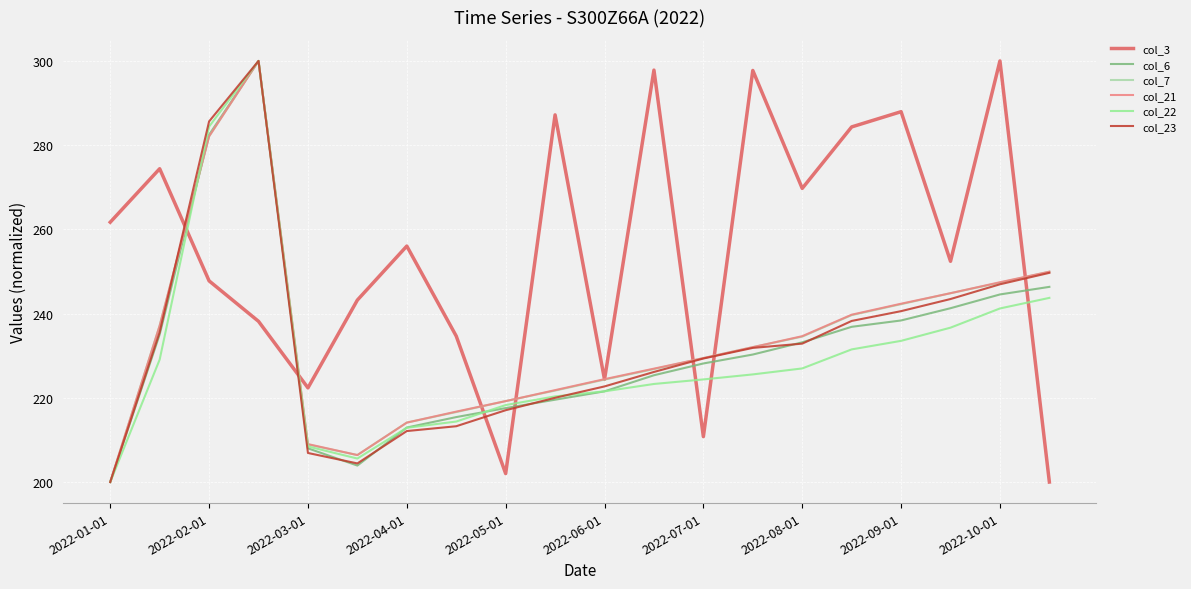

Which series has the largest total across all categories?

col_3